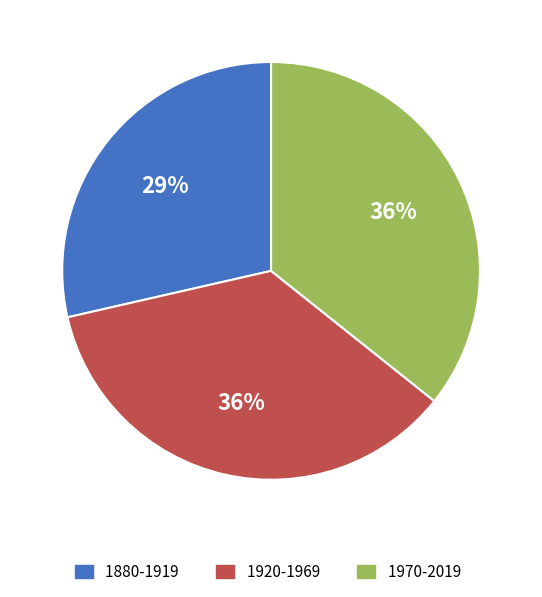

To the nearest percent, what portion does 1920-1969 represent?

36%